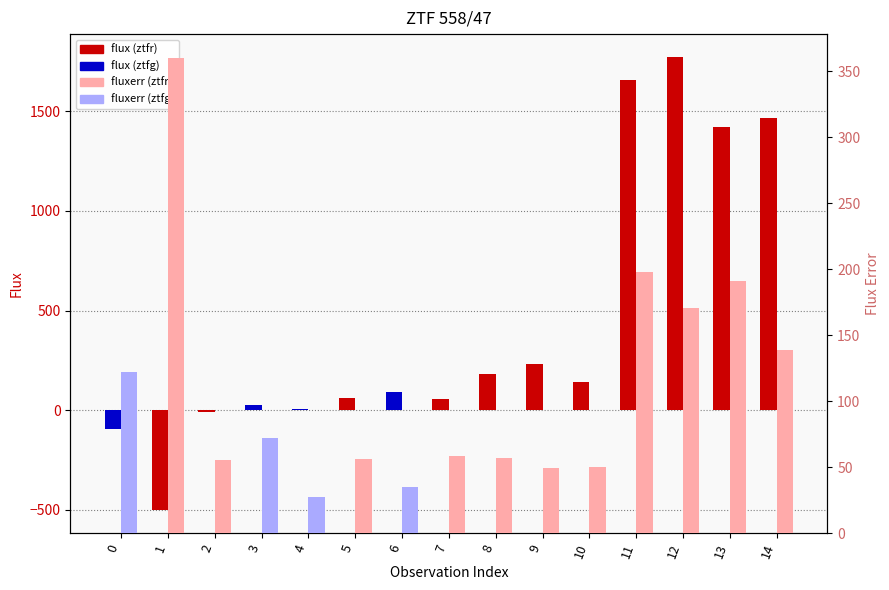

What is the lowest value of the flux series?

-502.6